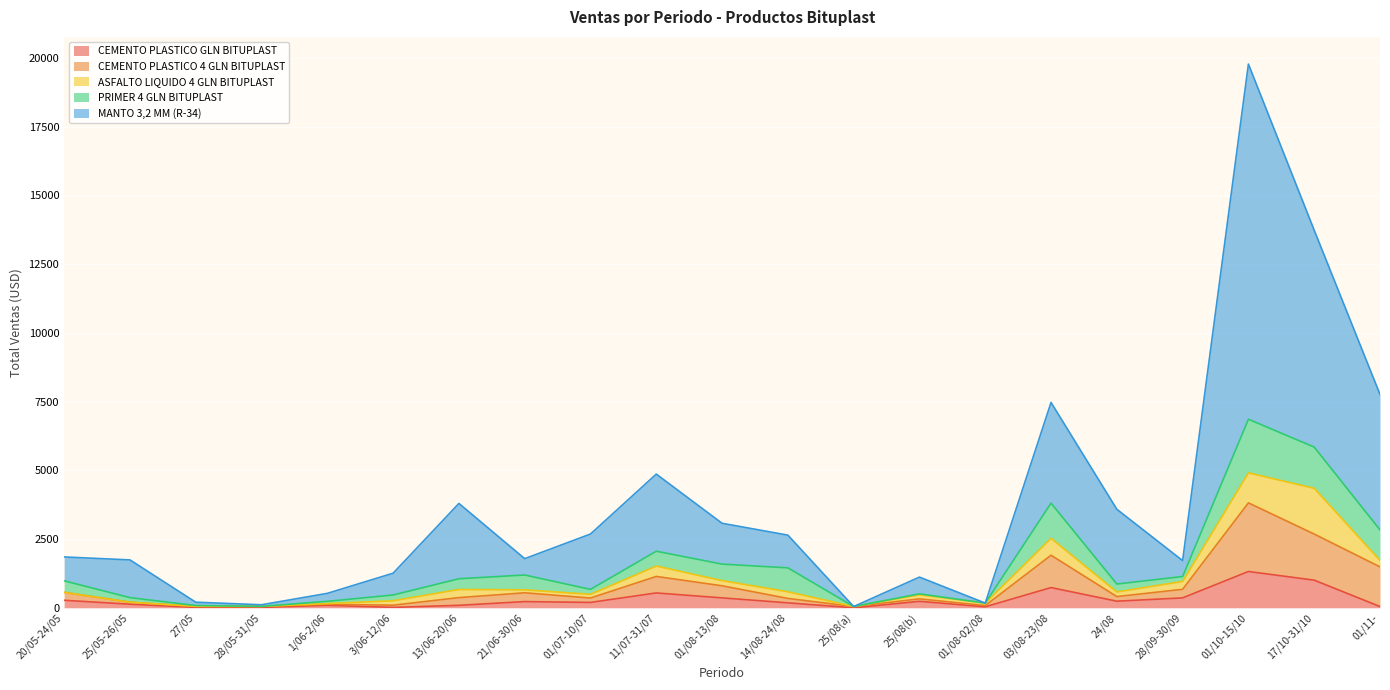

How many interior local valleys does the CEMENTO PLASTICO GLN BITUPLAST series have?

5